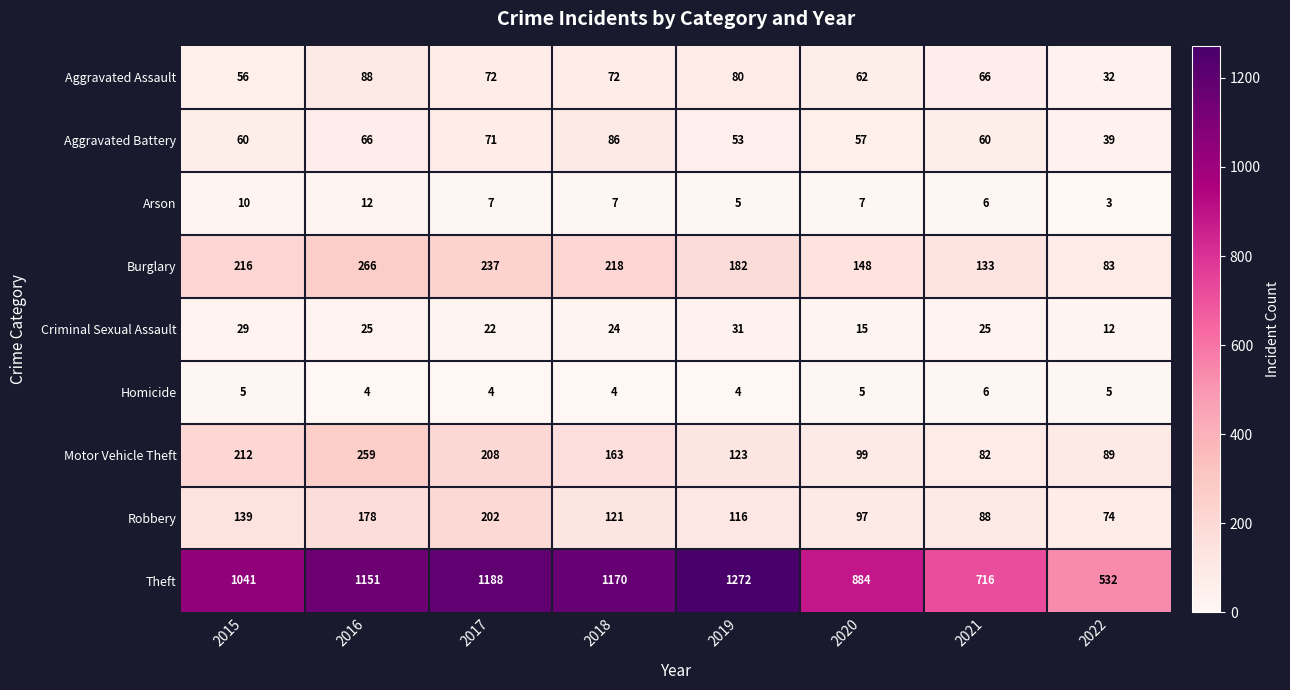

Which series changed the most between 2016 and 2018?

Motor Vehicle Theft